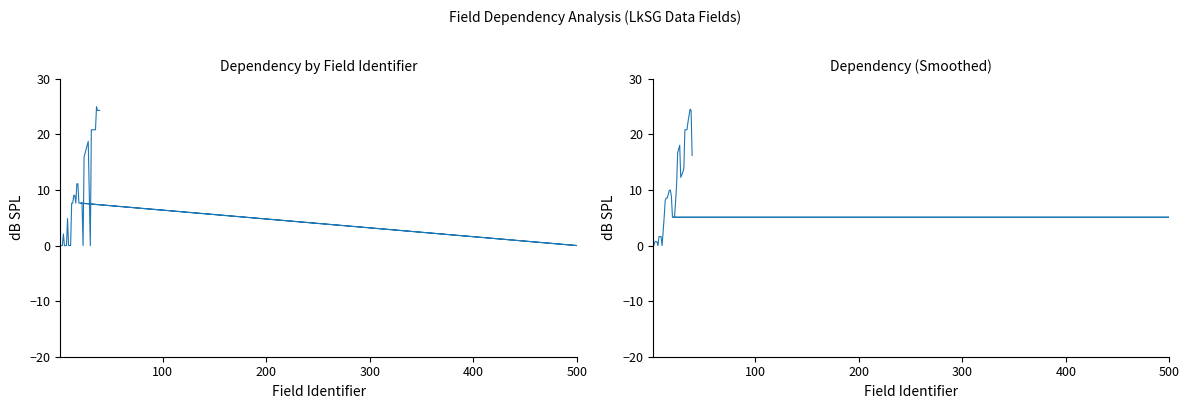

How many interior local peaks does the Dependency Value series have?

4